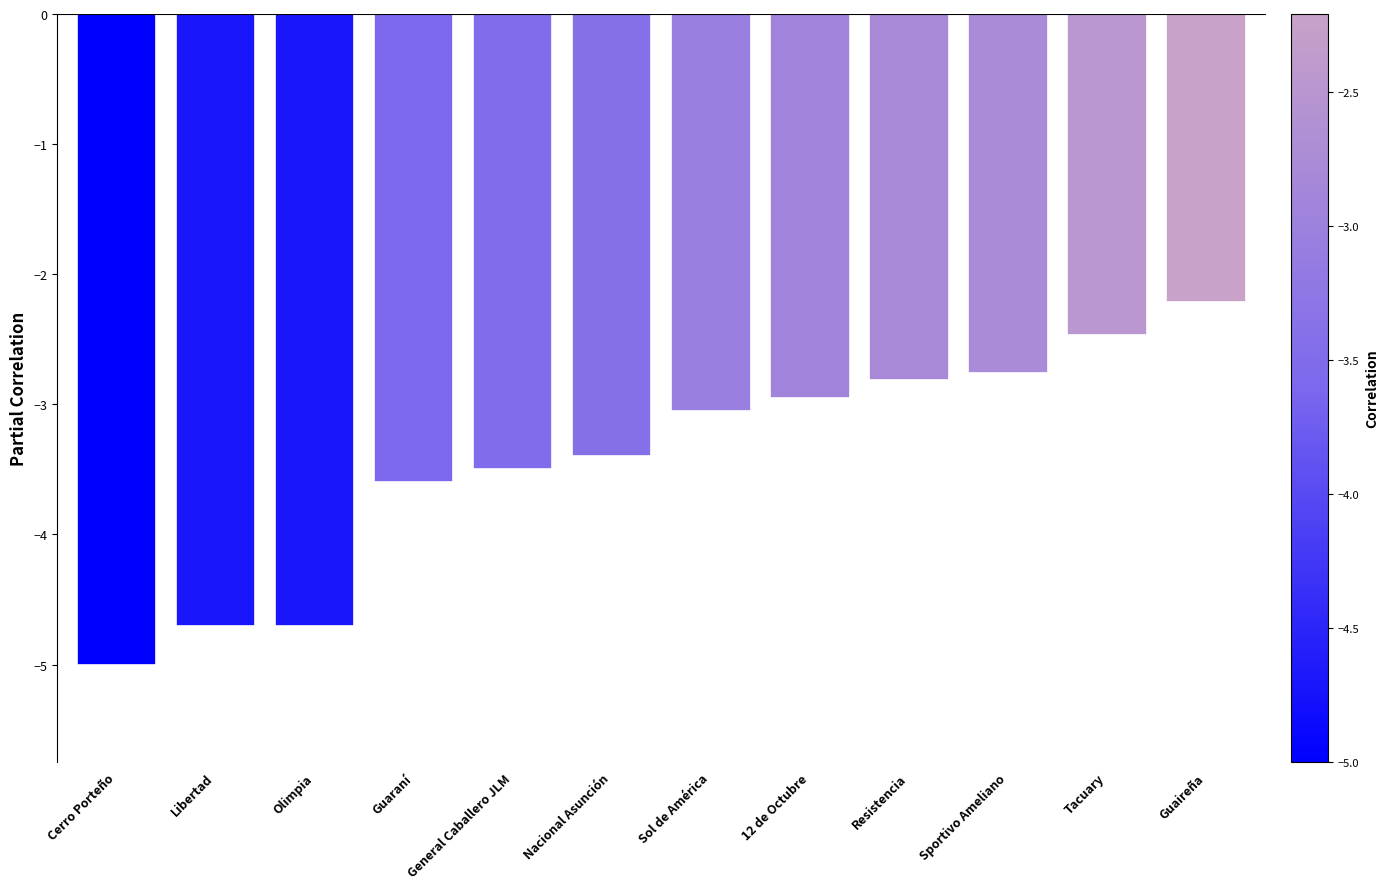

Which label corresponds to the largest value in the chart?

Guaireña